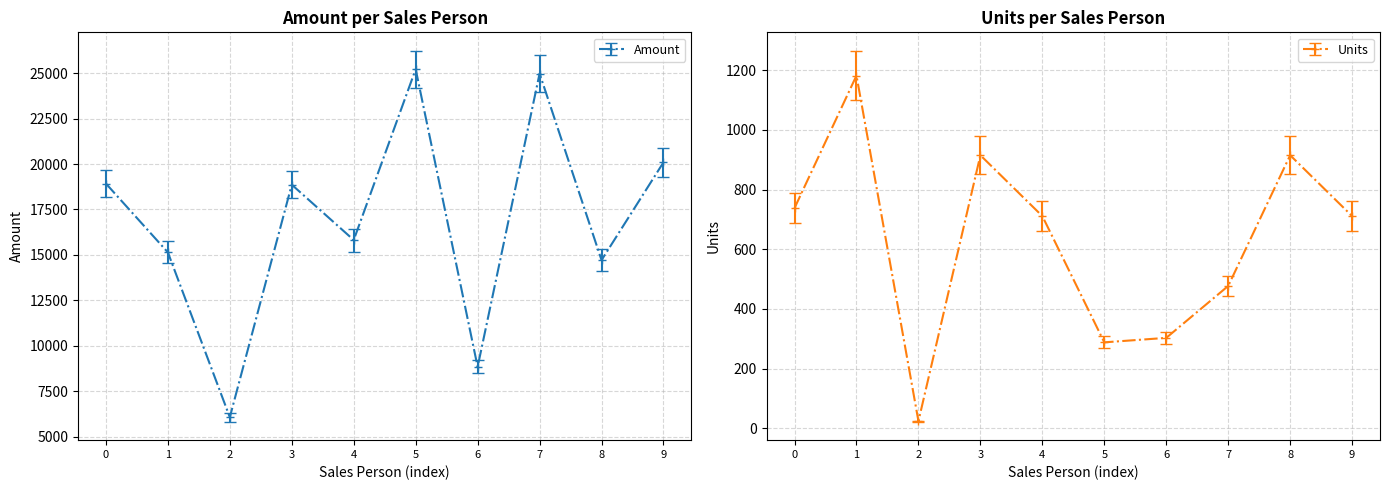

What is the value of the Amount point at the 10th from the left?

20097